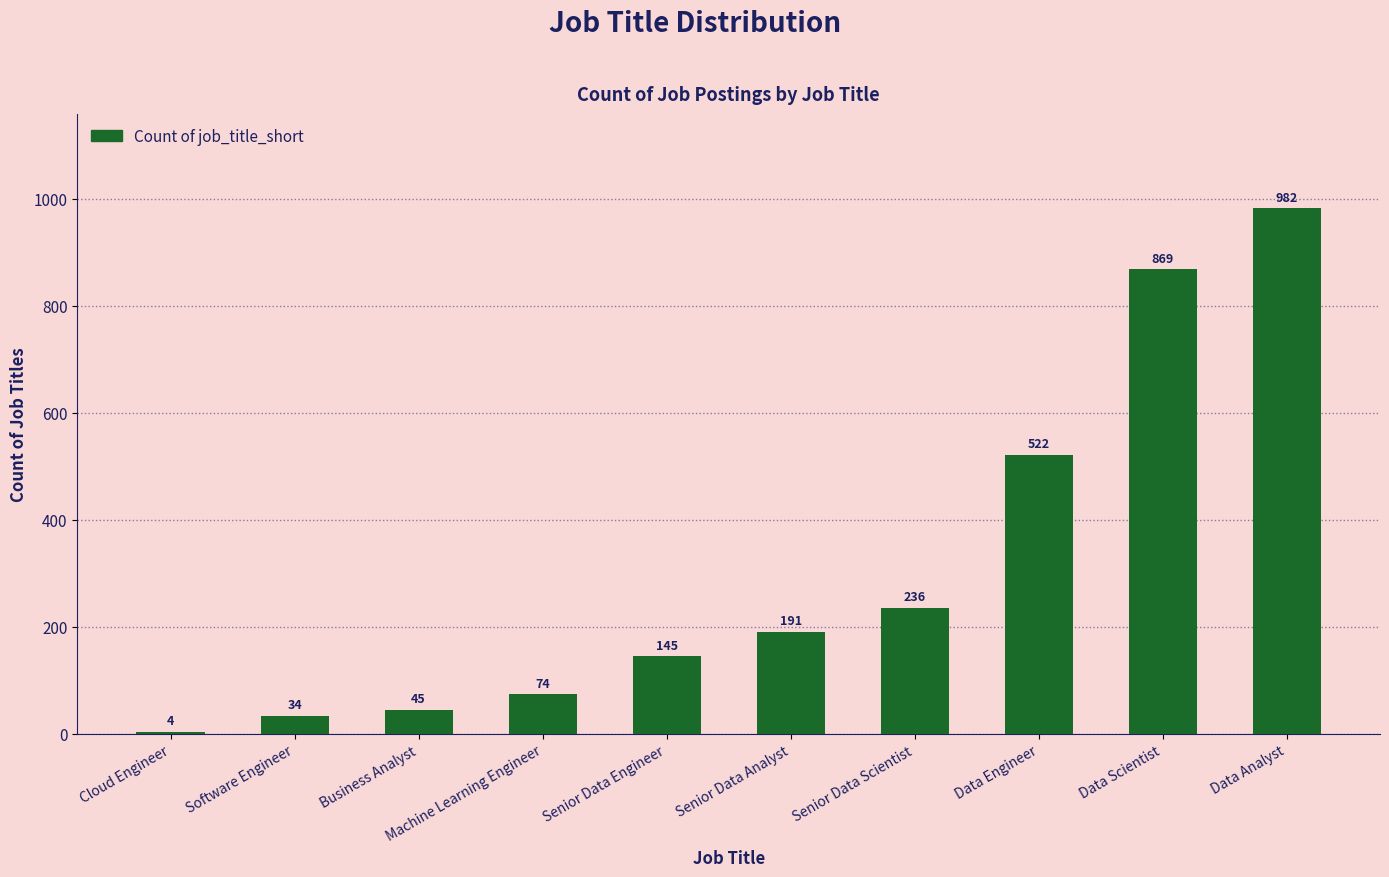

What is the difference between the maximum and minimum values?

978